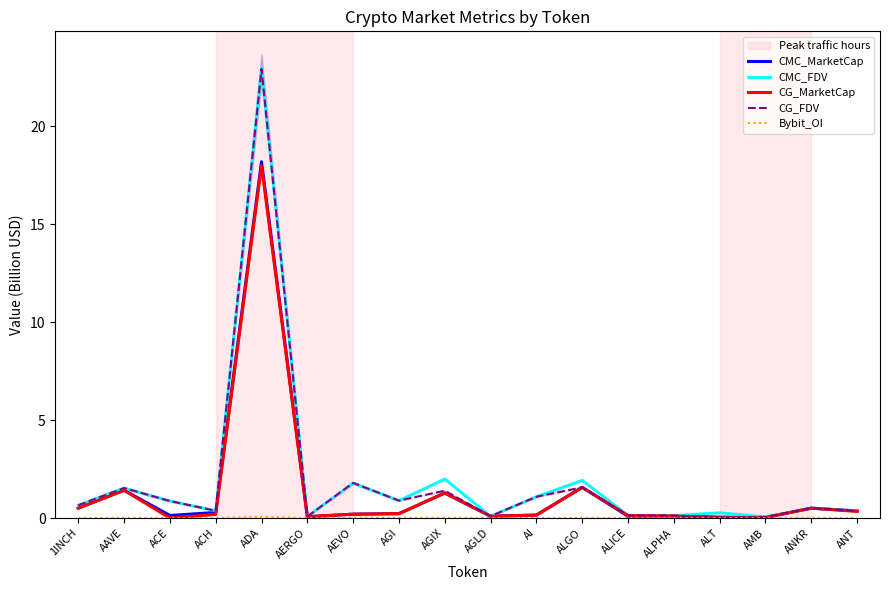

Is the value of Bybit_OI at AI greater than the value of CMC_FDV at ADA?

No